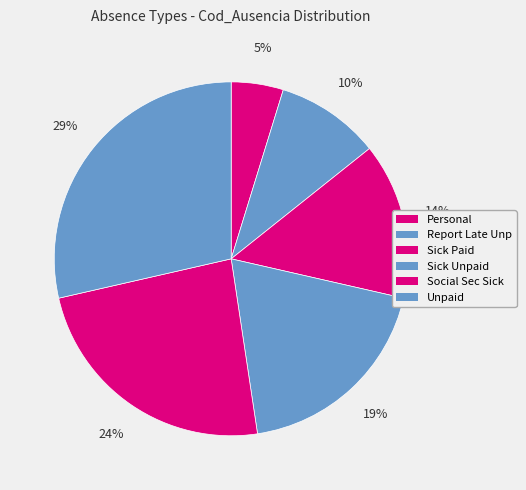

Is it true that Sick Unpaid is 19% of the pie?

True